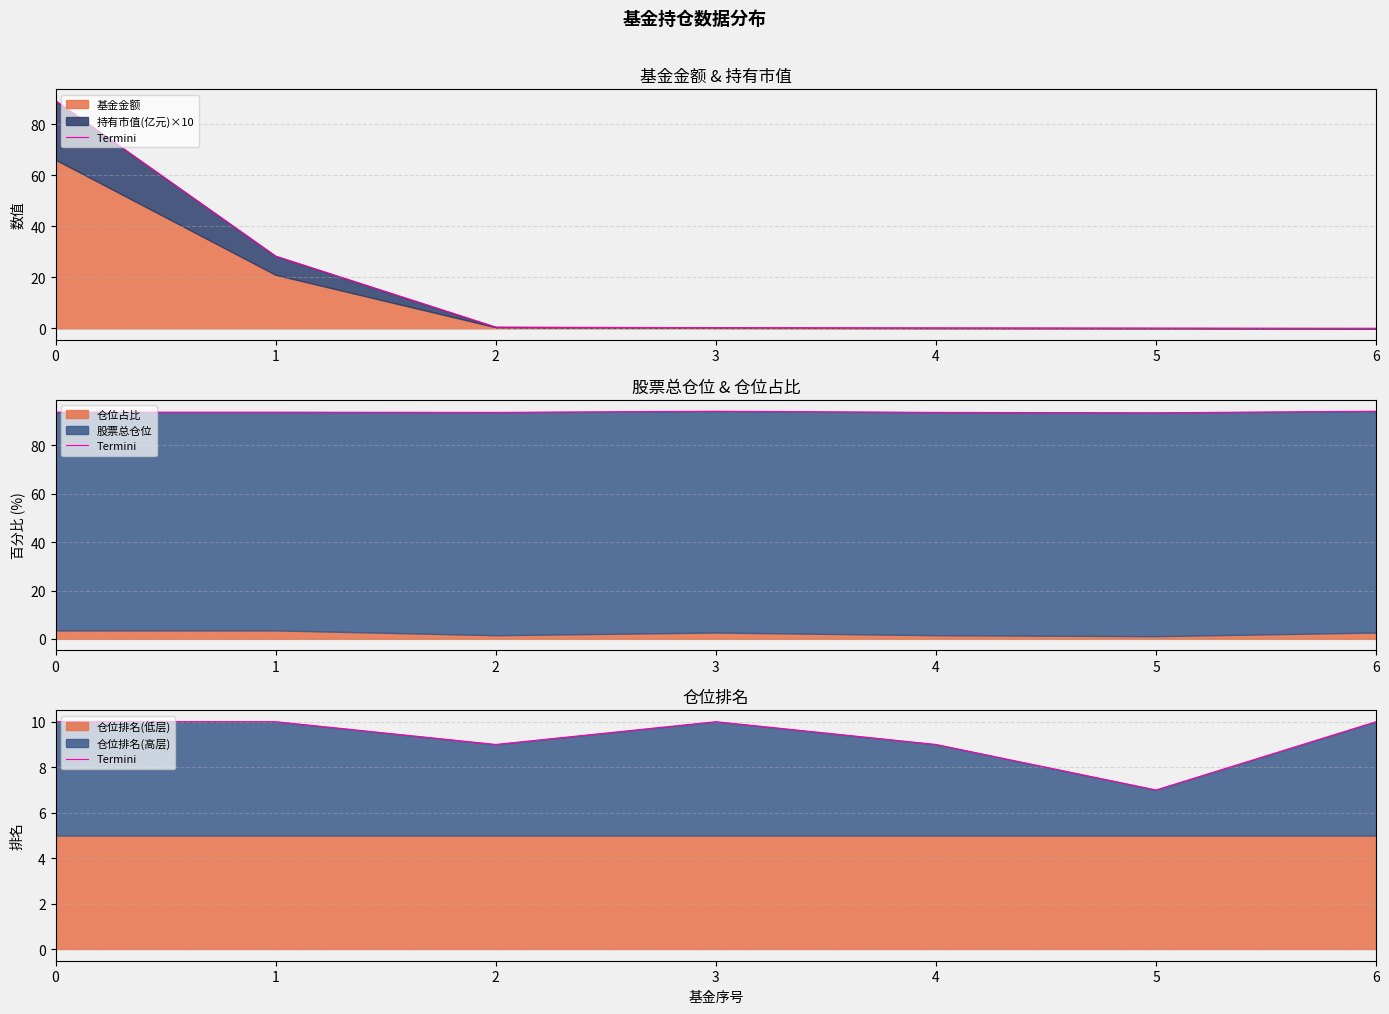

What is the value of the 6th point from the left?

7